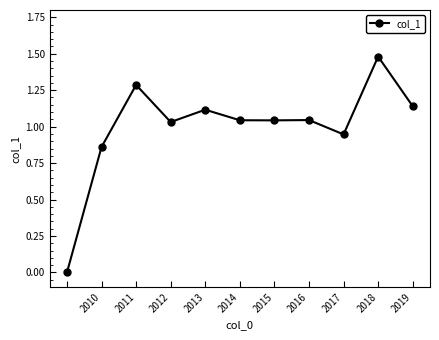

How many interior local valleys (lower than both neighbors) does the data have?

3